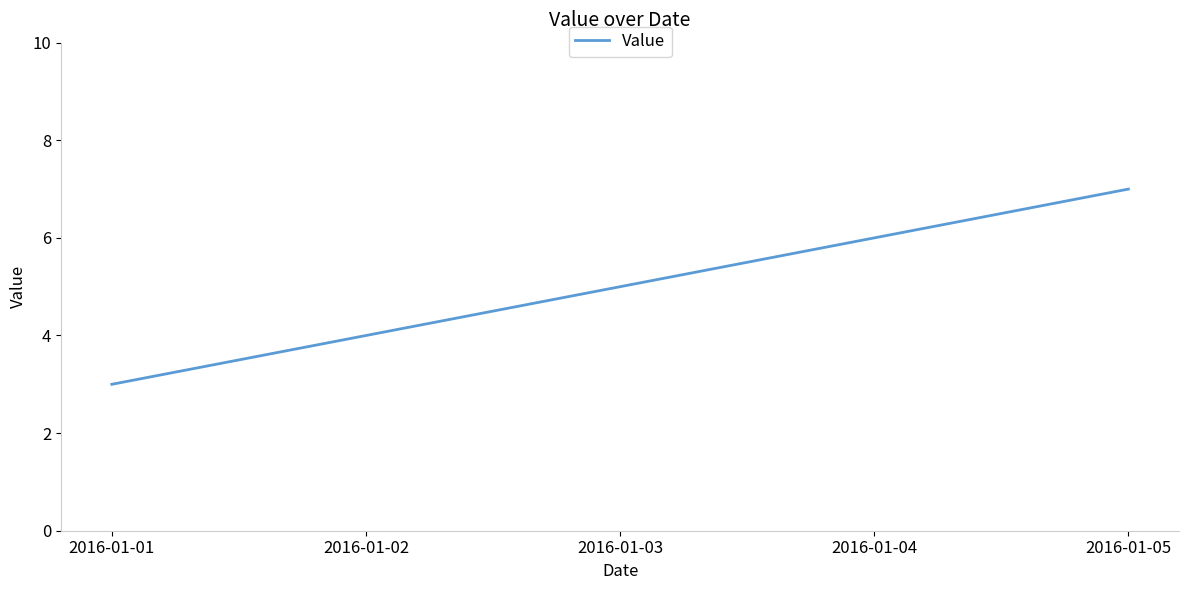

How many values are below 5?

2